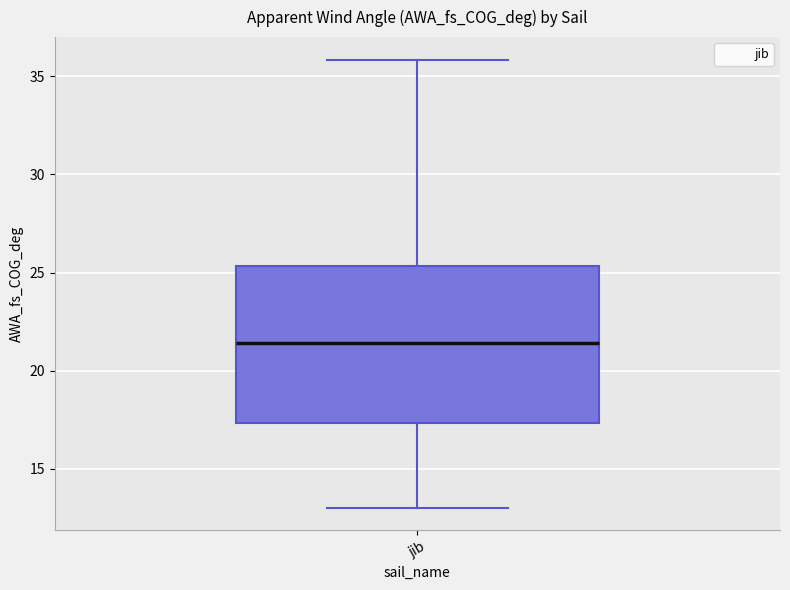

Read this box plot against the y-axis: the position of the median line, the range covered by the box, and the ends of both whiskers. The values are not printed on the chart, so give them approximately, as read against the axis.

median 21.5, box 17.5 to 25.5, whiskers 13.0 to 36.0